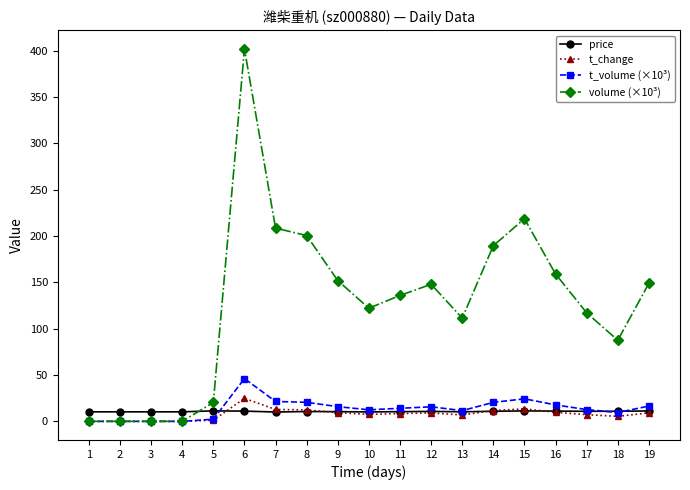

Does the chart display data point markers on the line(s)?

Yes